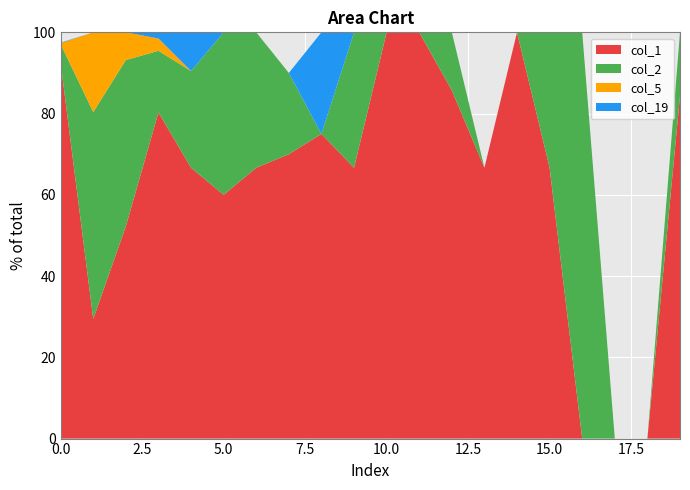

True or false: col_1 has a value of 60.0 at 5.0.

True